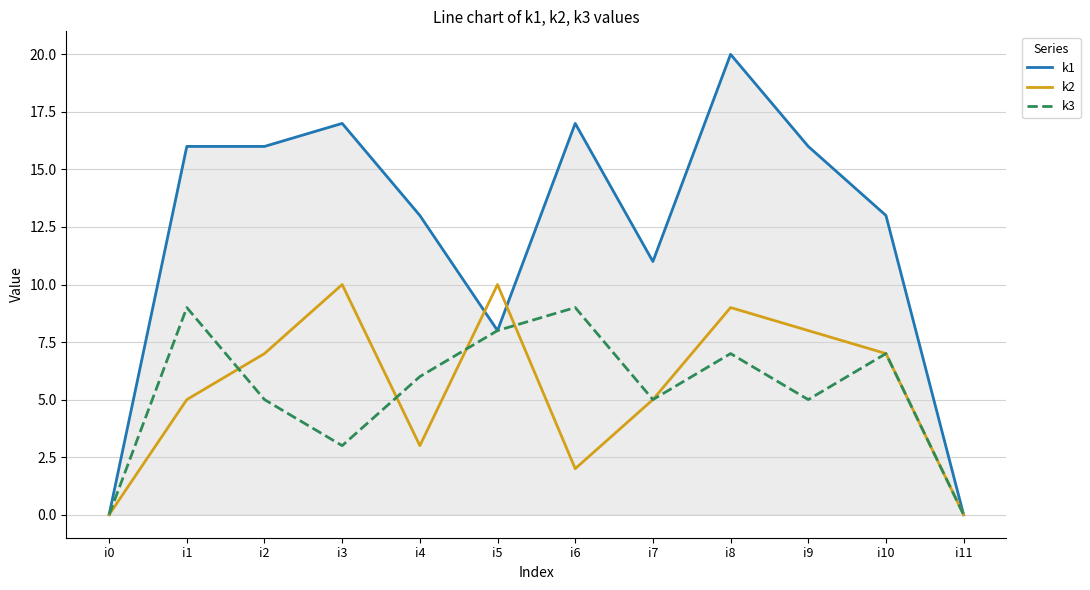

Rank the series by their maximum value, from highest to lowest.

k1, k2, k3